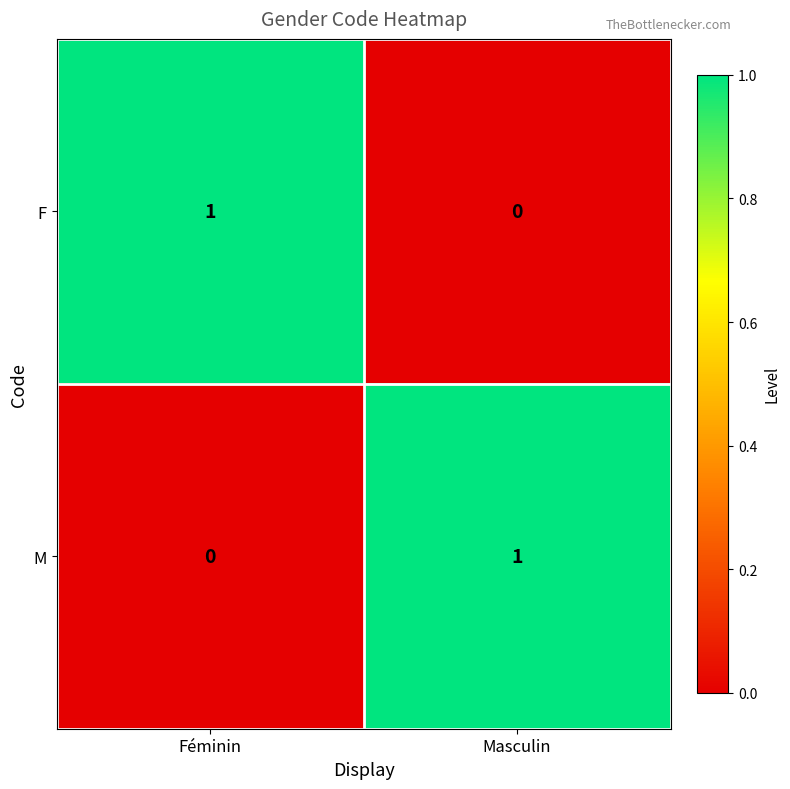

At which label does M reach its peak?

Masculin